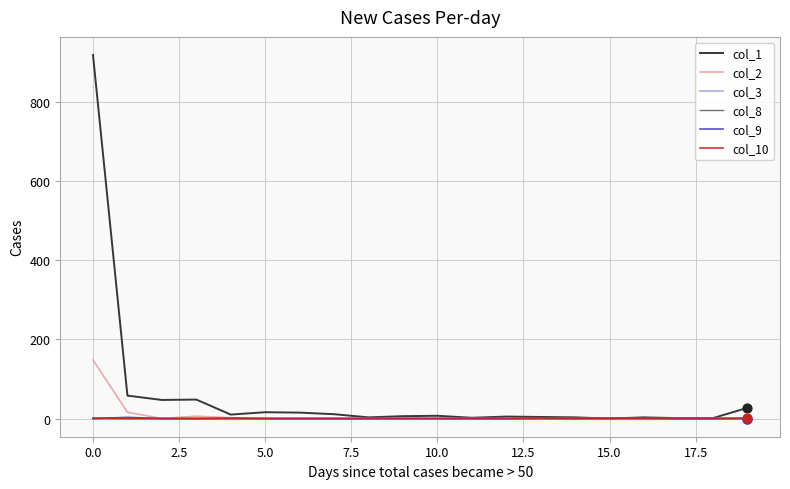

Which series has the largest total across all categories?

col_1